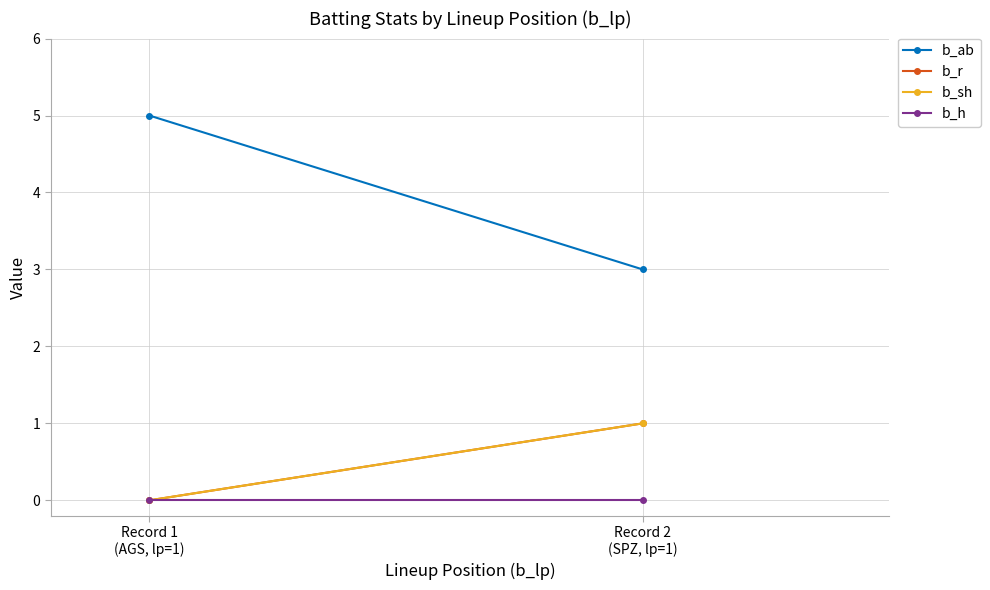

How many lines are shown in the chart?

4